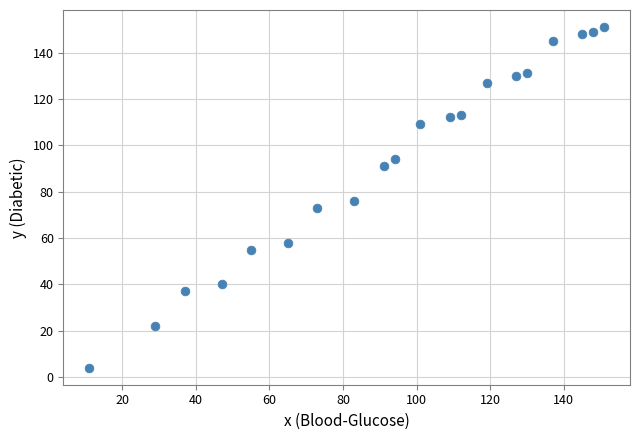

What is the range of X values (max minus min)?

140